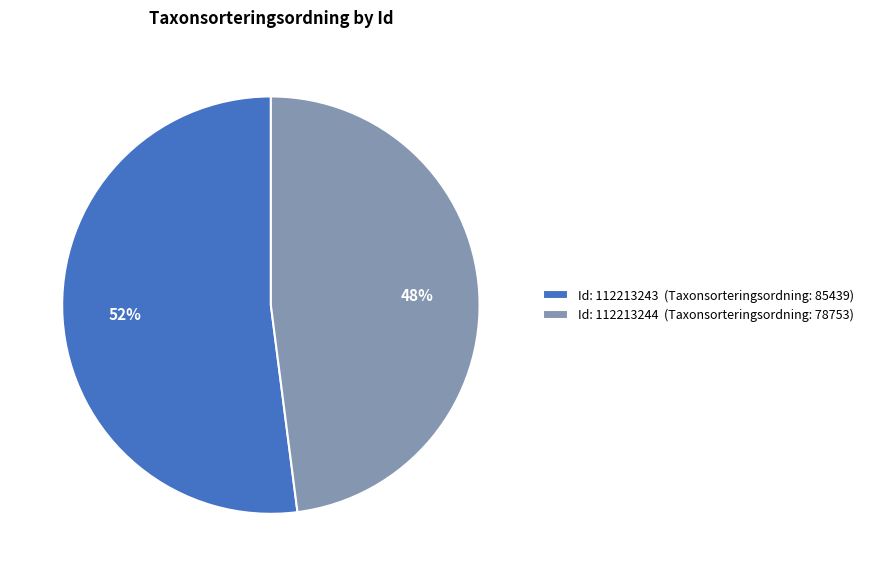

Which category has the biggest portion of the pie?

Id: 112213243 (Taxonsorteringsordning: 85439)